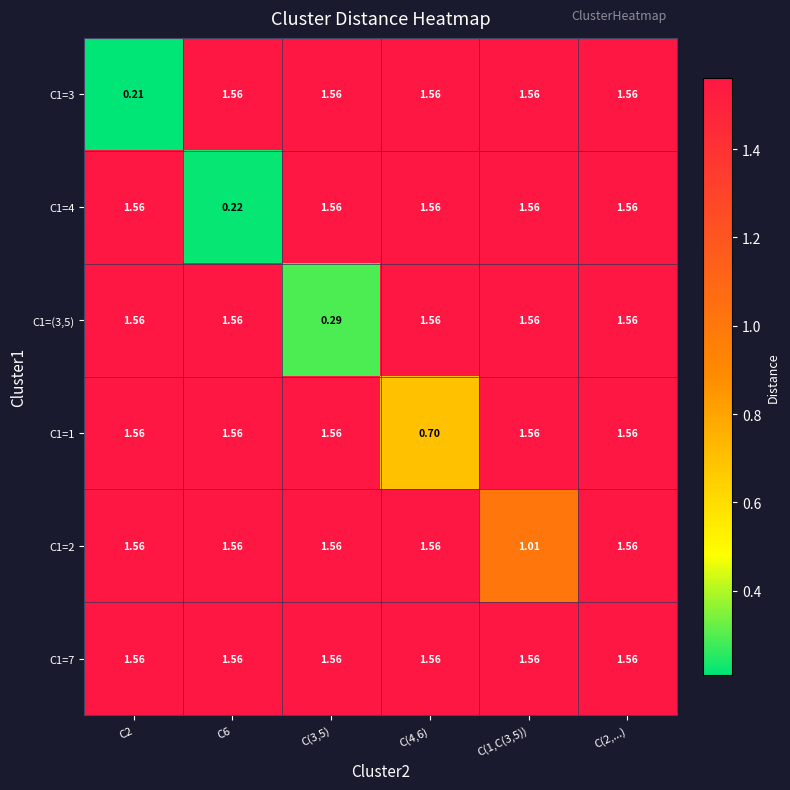

Between C6 and C(4,6), which series saw the biggest shift?

C1=4